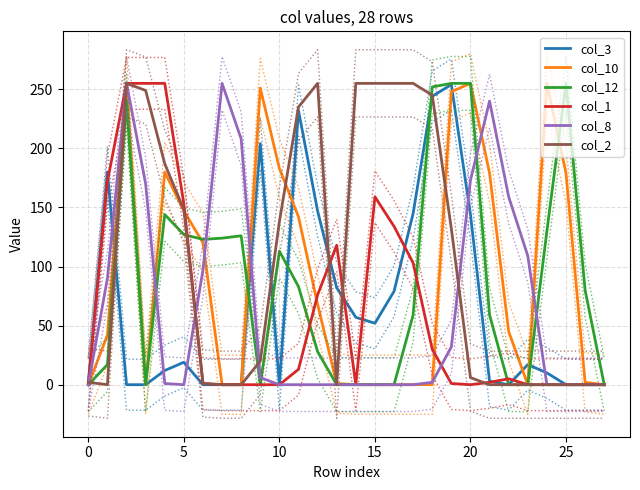

In col_12, how many points are higher than both neighbors (excluding endpoints)?

5